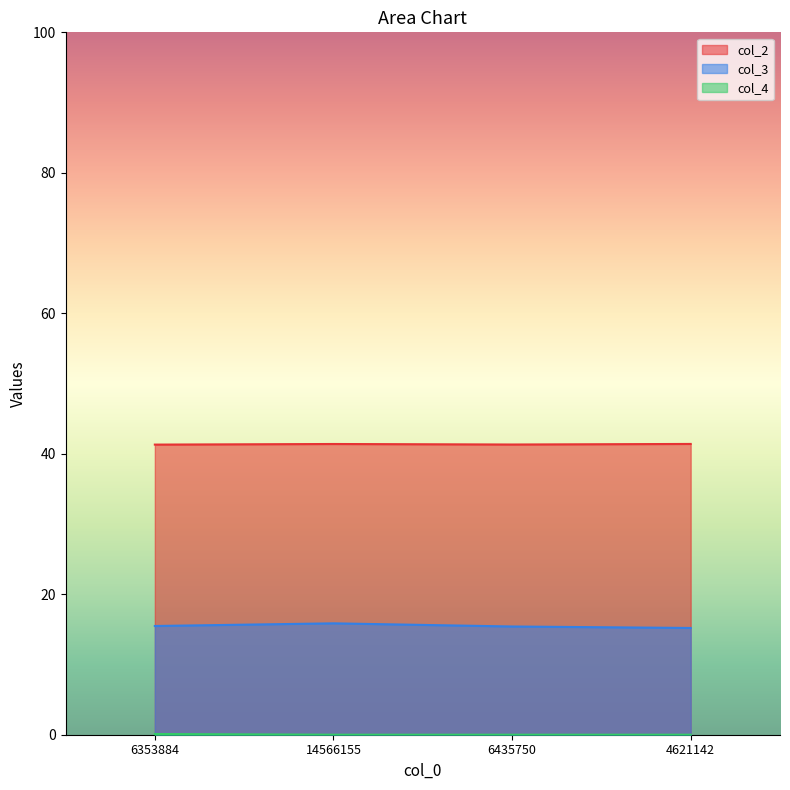

At which category is the sum across all series the highest?

14566155